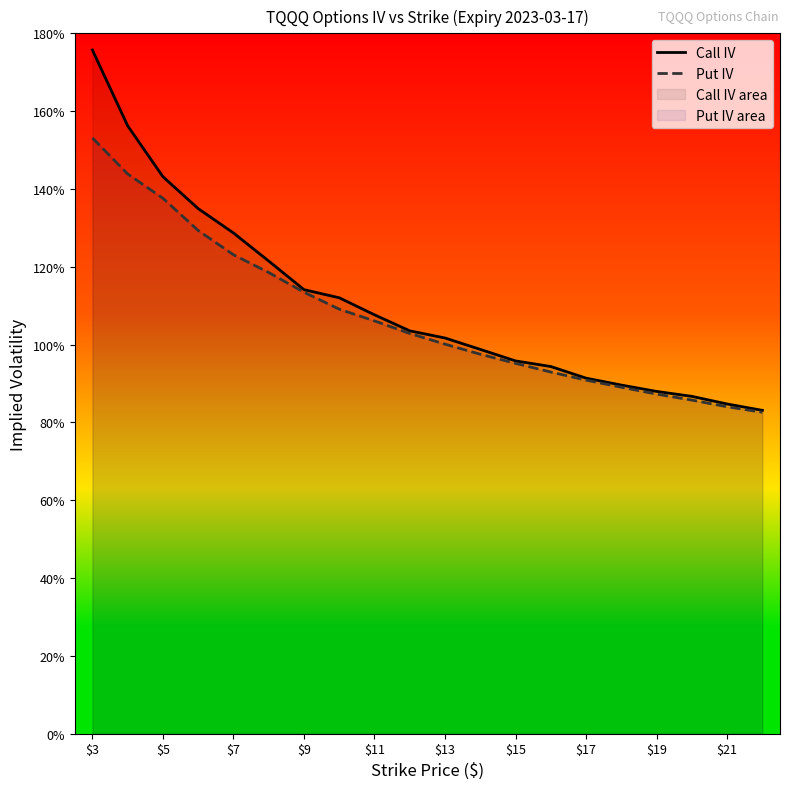

How many data points in Call IV are less than 1?

9